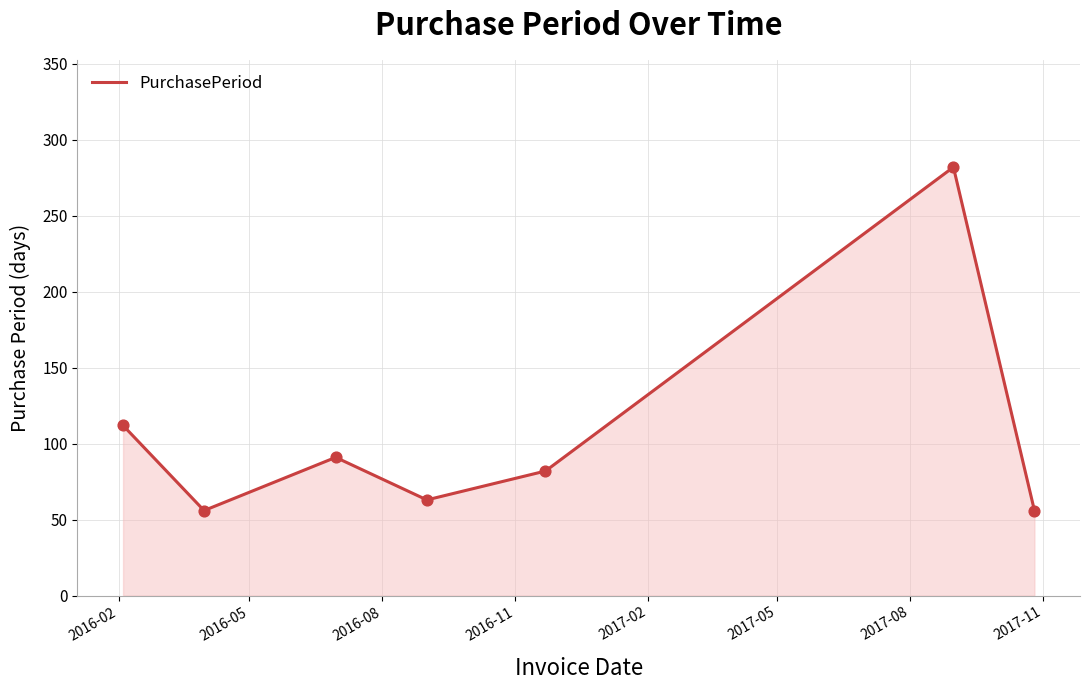

What is the smallest value displayed?

56